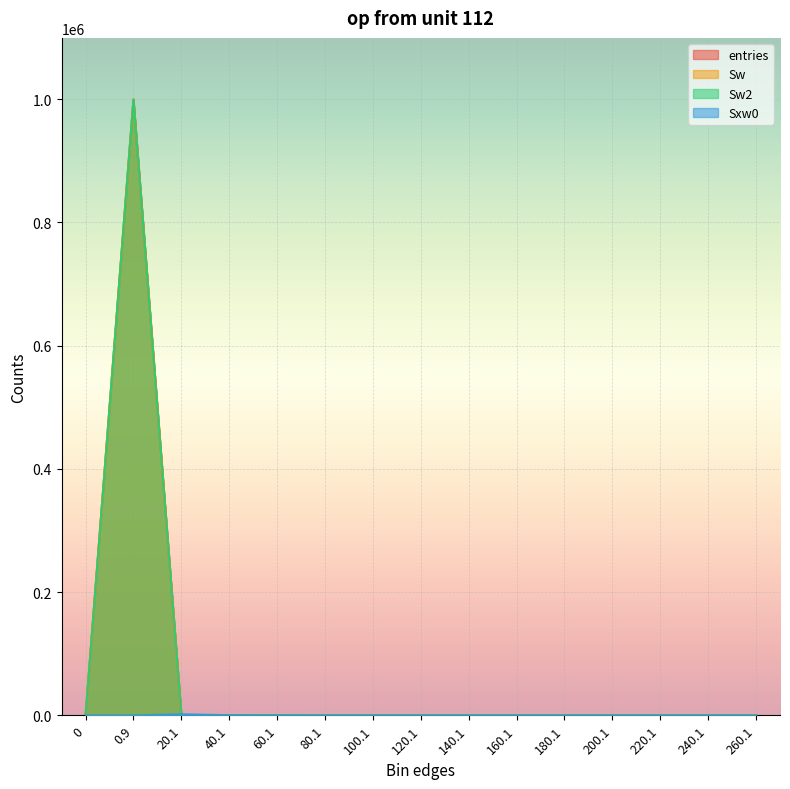

True or false: entries and Sw cross at least once.

False